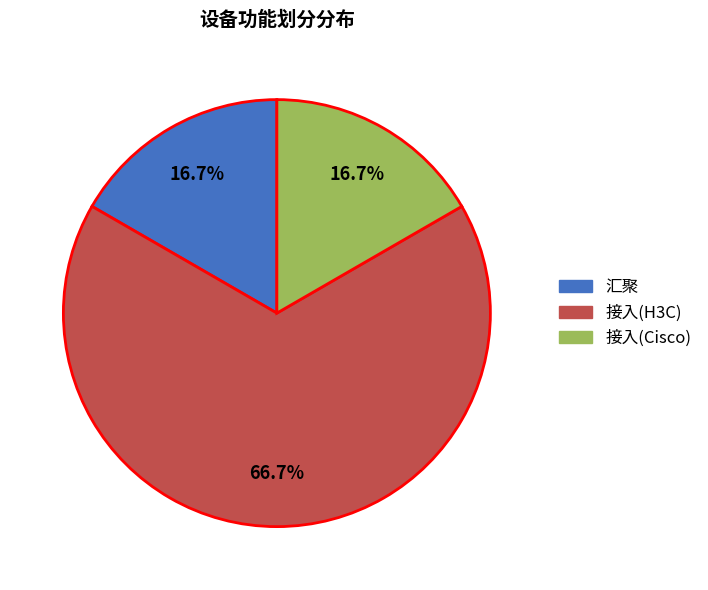

Which category has the biggest portion of the pie?

接入(H3C)